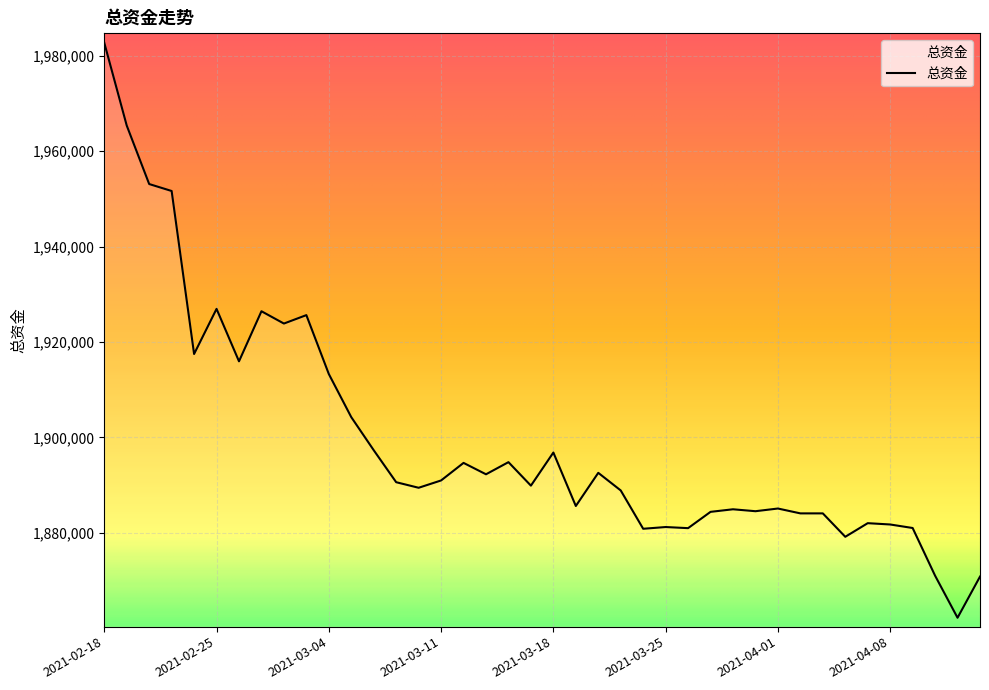

What is the minimum value shown in the chart?

1862193.3